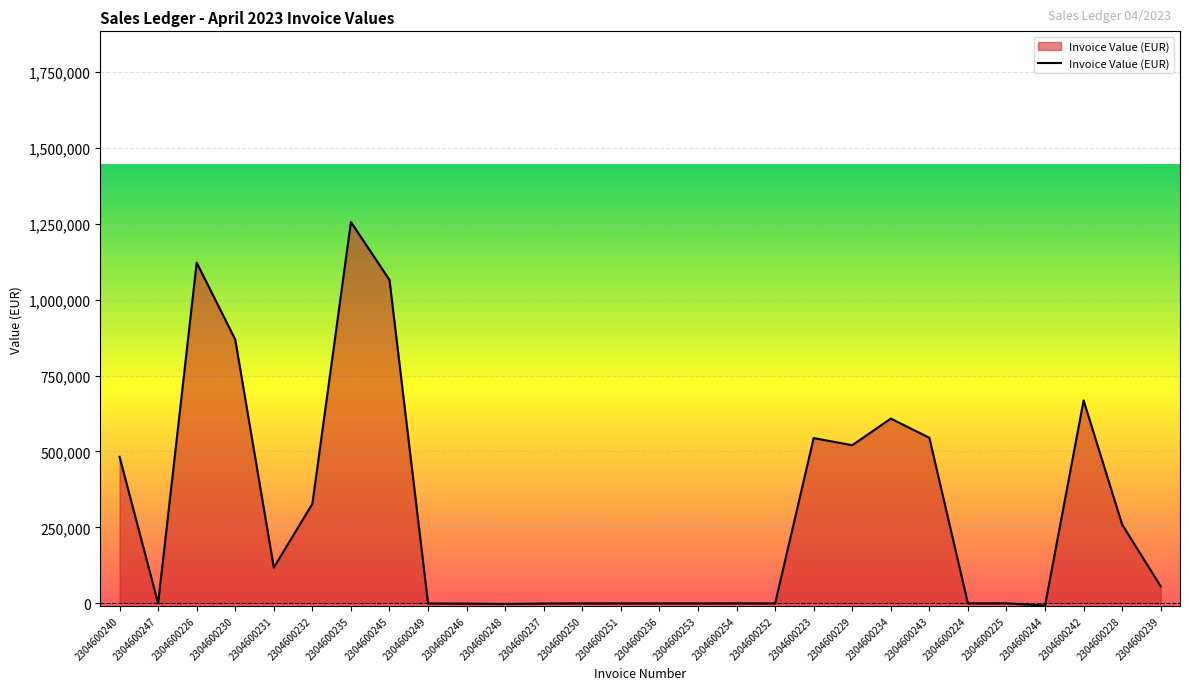

How many lines are shown in the chart?

1